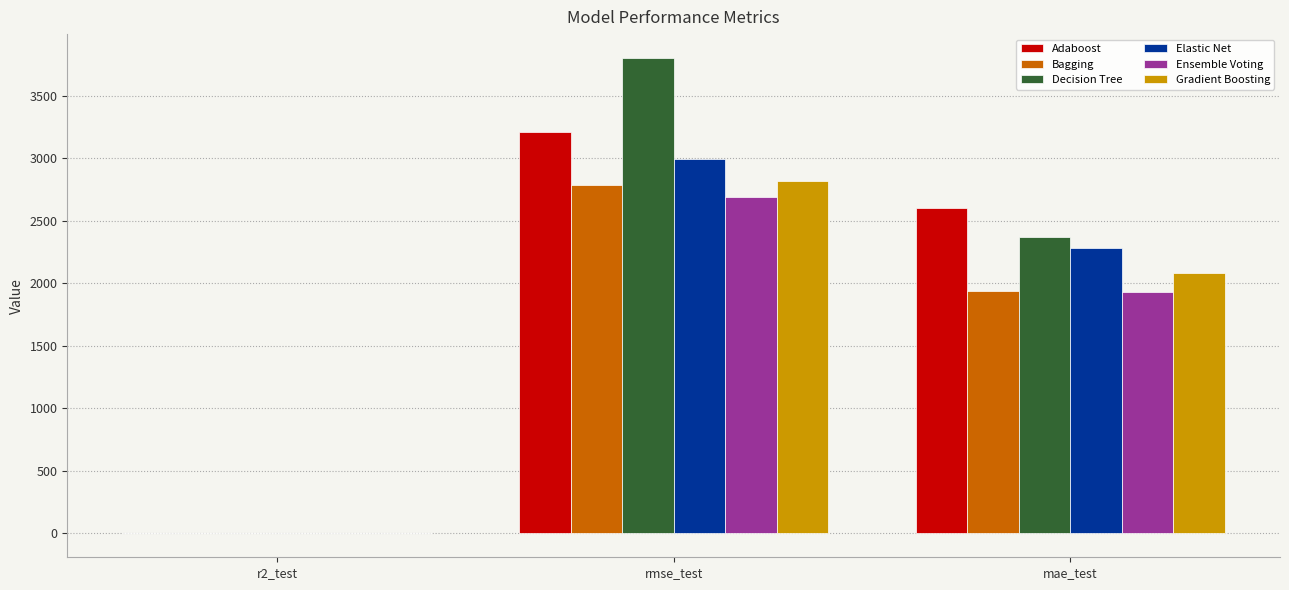

Reading right to left, transcribe all the data shown in this chart.

Adaboost: 2600.9	3213.2	0.1
Bagging: 1937.7	2790.8	0.3
Decision Tree: 2371.1	3803.5	-0.2
Elastic Net: 2283.8	2997.0	0.2
Ensemble Voting: 1930.6	2687.4	0.4
Gradient Boosting: 2080.9	2821.4	0.3